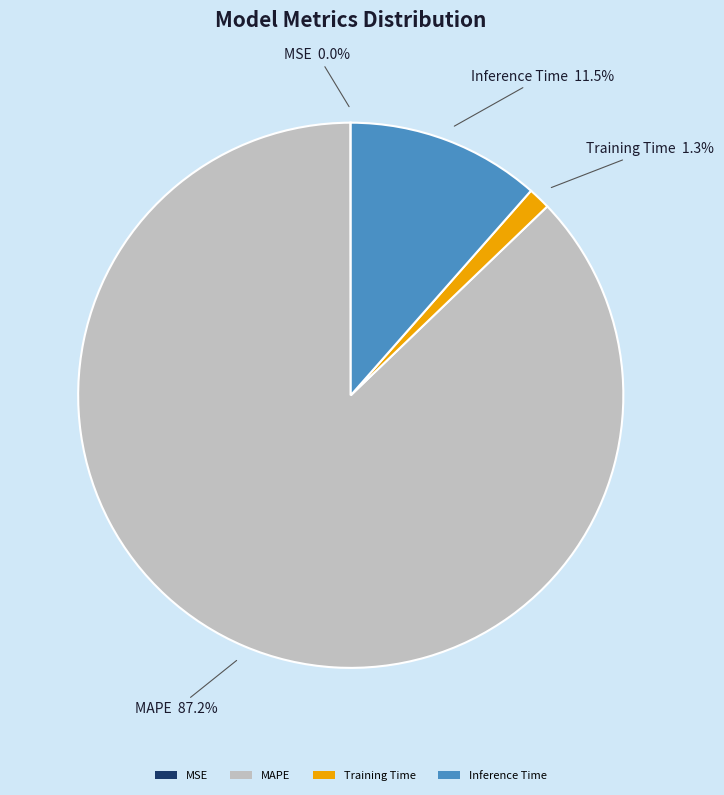

What portion of the pie excludes Training Time?

98.7%